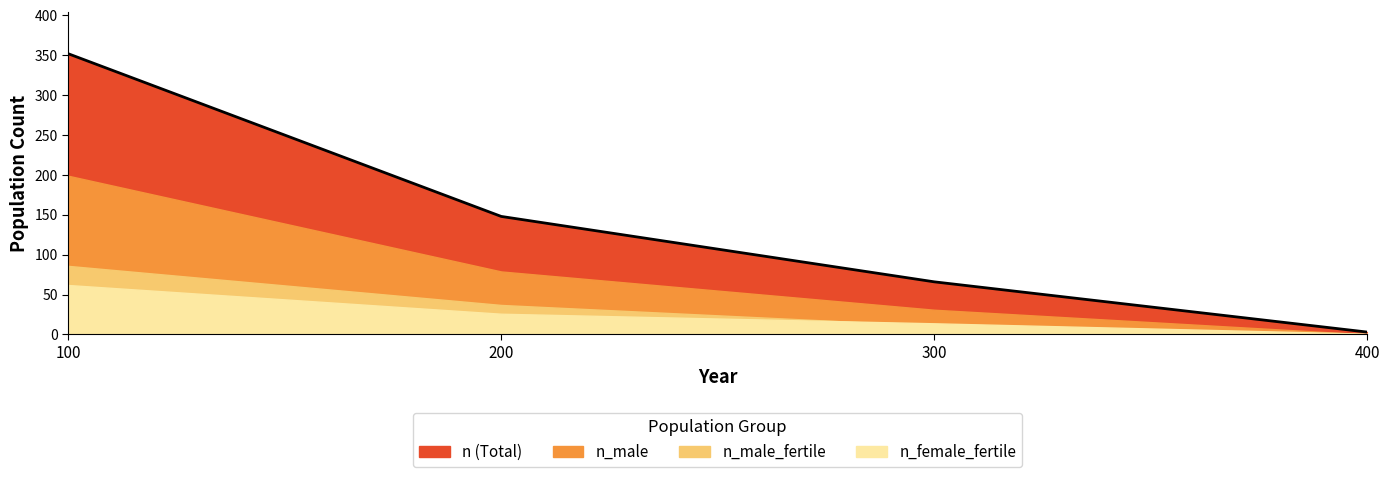

True or false: n_female_fertile has more than 2 interior local peaks.

False